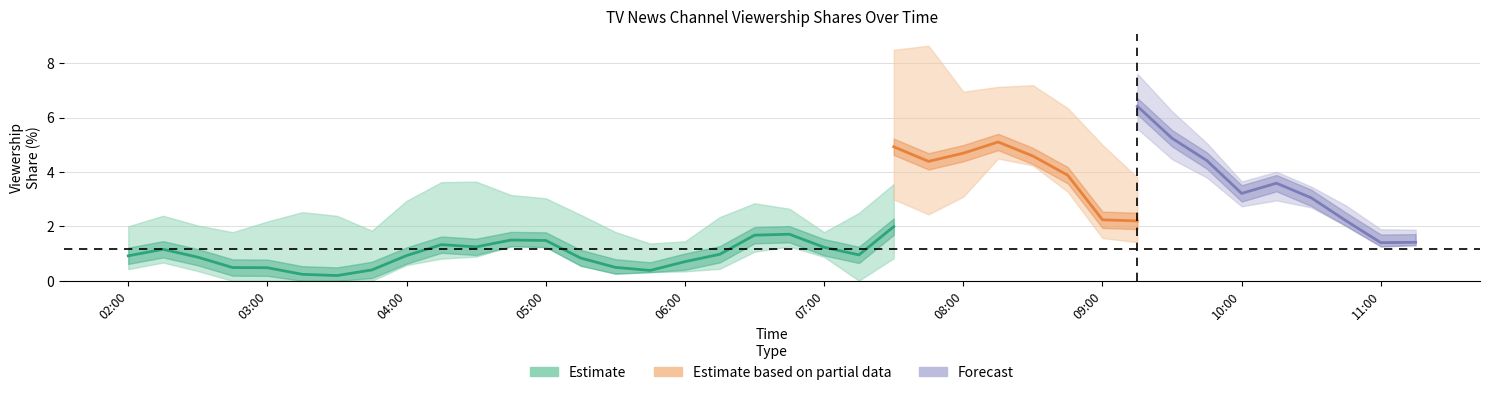

What is the label of the 4th point from the right?

10:30